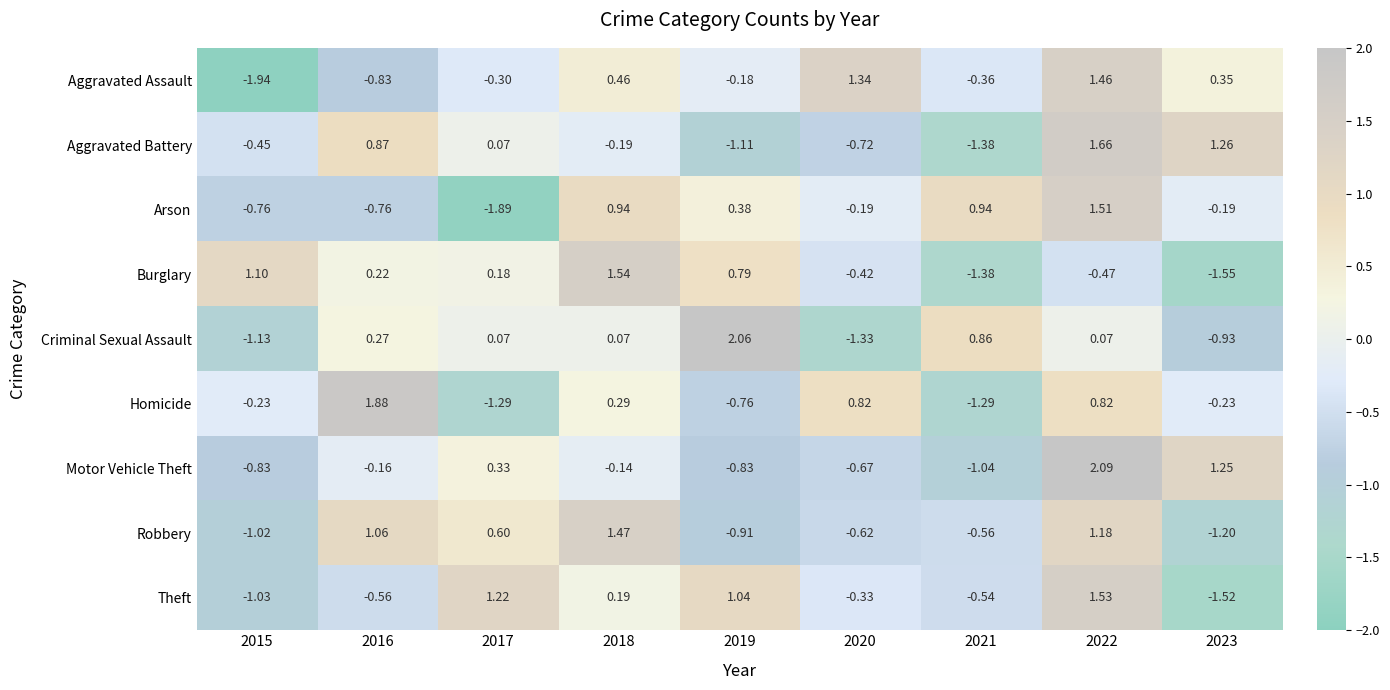

Which series changed the most between 2017 and 2021?

Arson